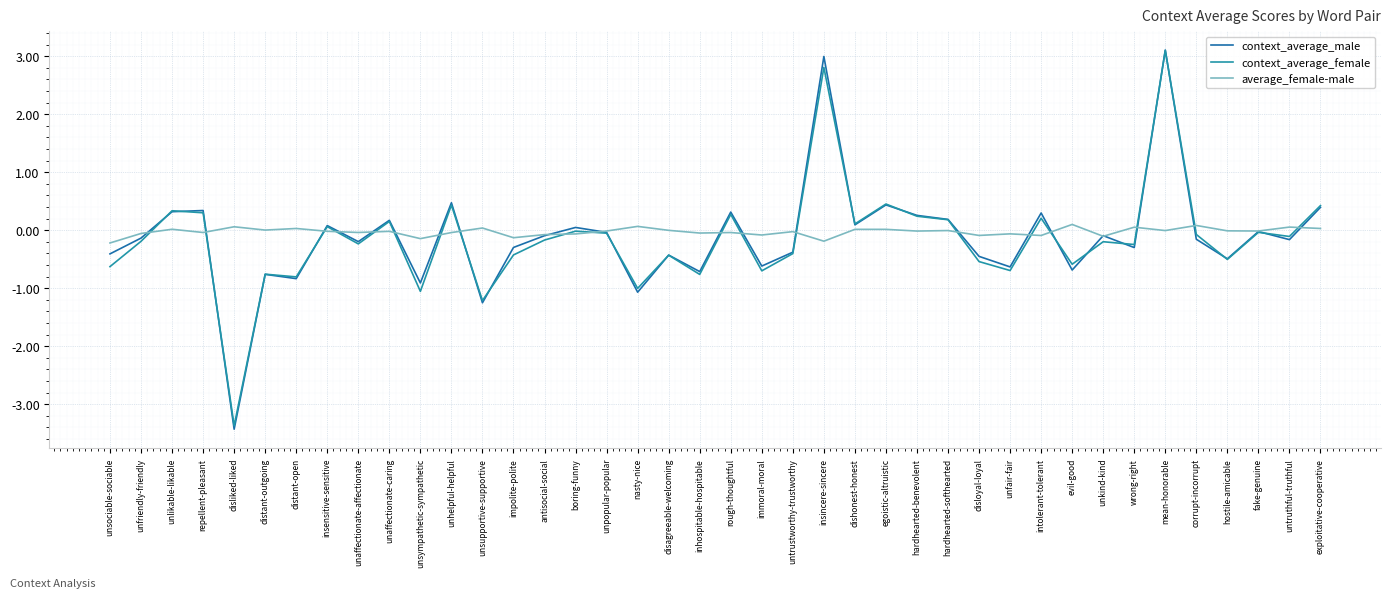

Between which two adjacent categories do context_average_female and average_female-male first intersect?

unfriendly-friendly and unlikable-likable